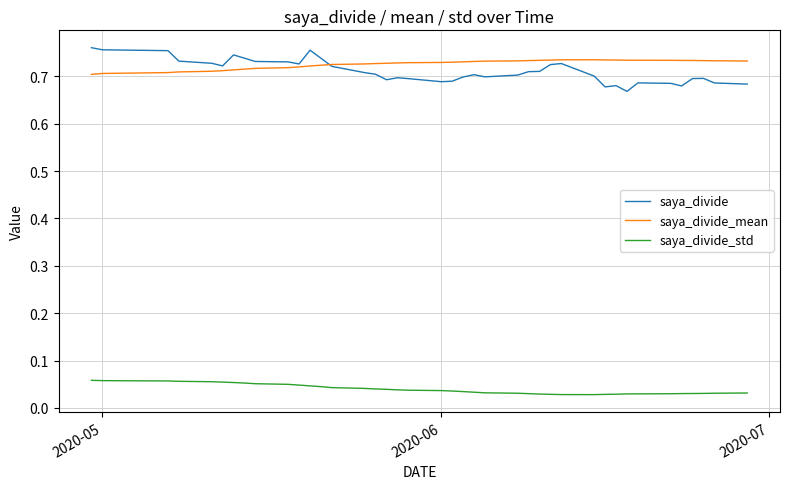

True or false: saya_divide and saya_divide_std intersect in this chart.

False